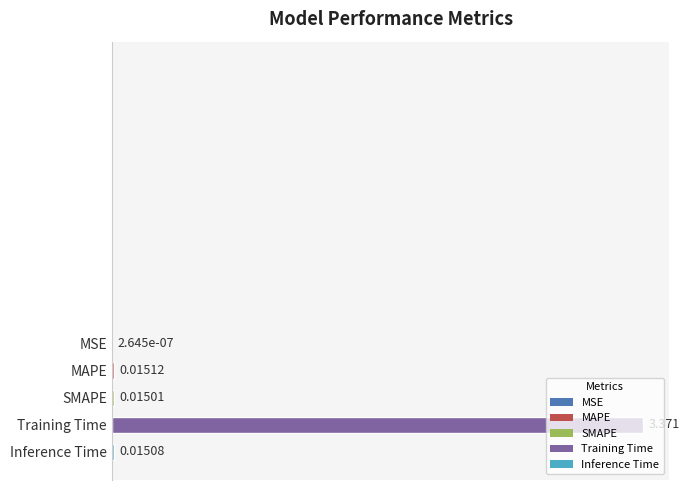

At which label is the value closest to 1?

MAPE